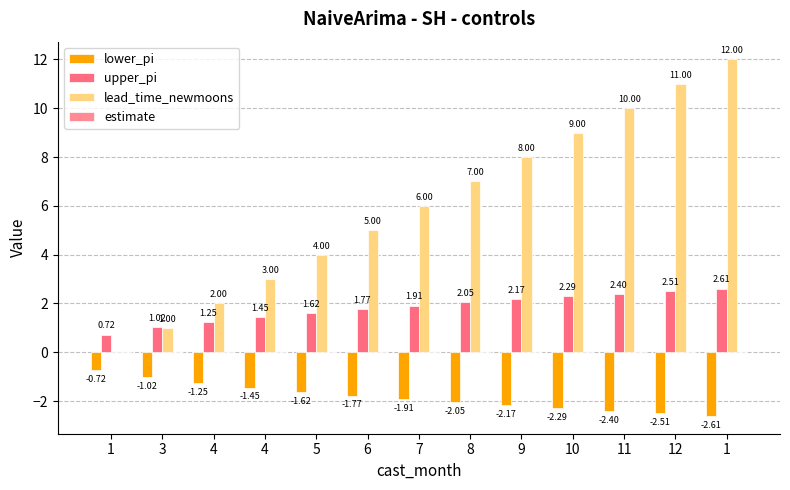

At 11, list the series in order from smallest to largest.

lower_pi, estimate, upper_pi, lead_time_newmoons